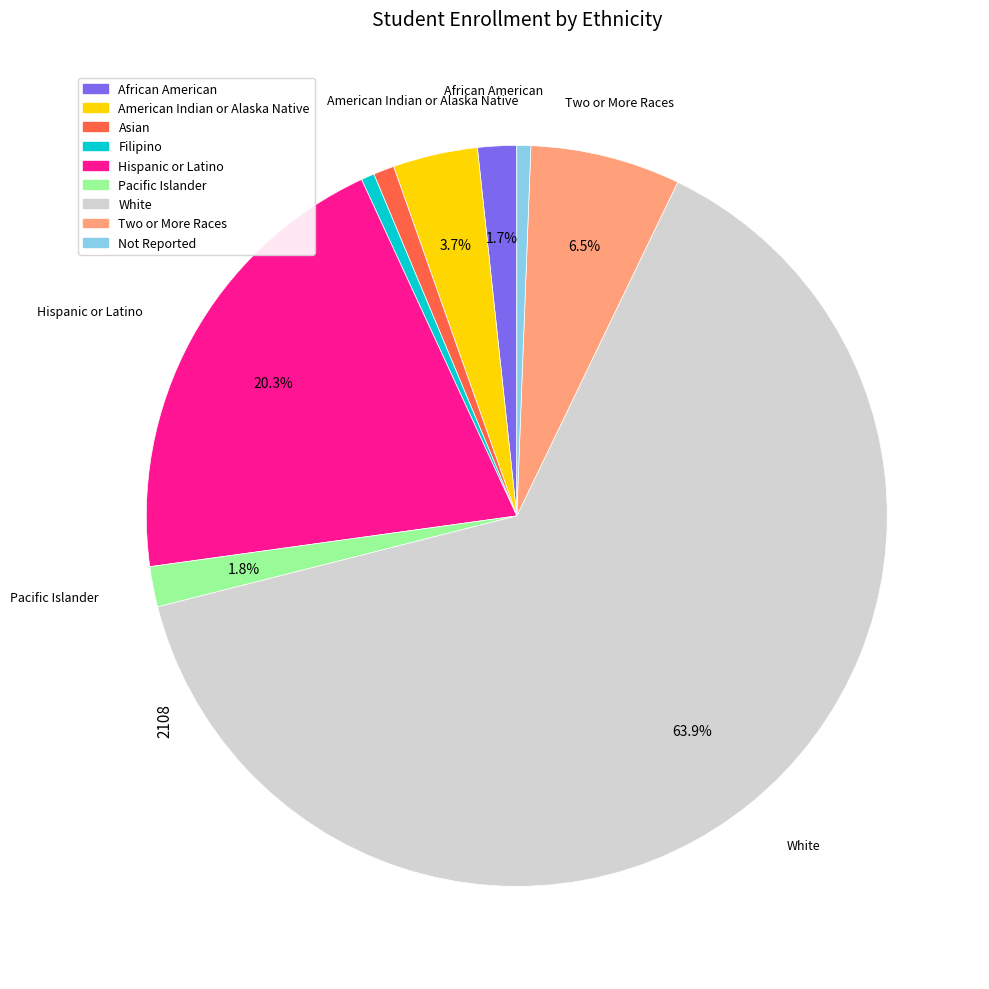

Which category has the biggest portion of the pie?

White